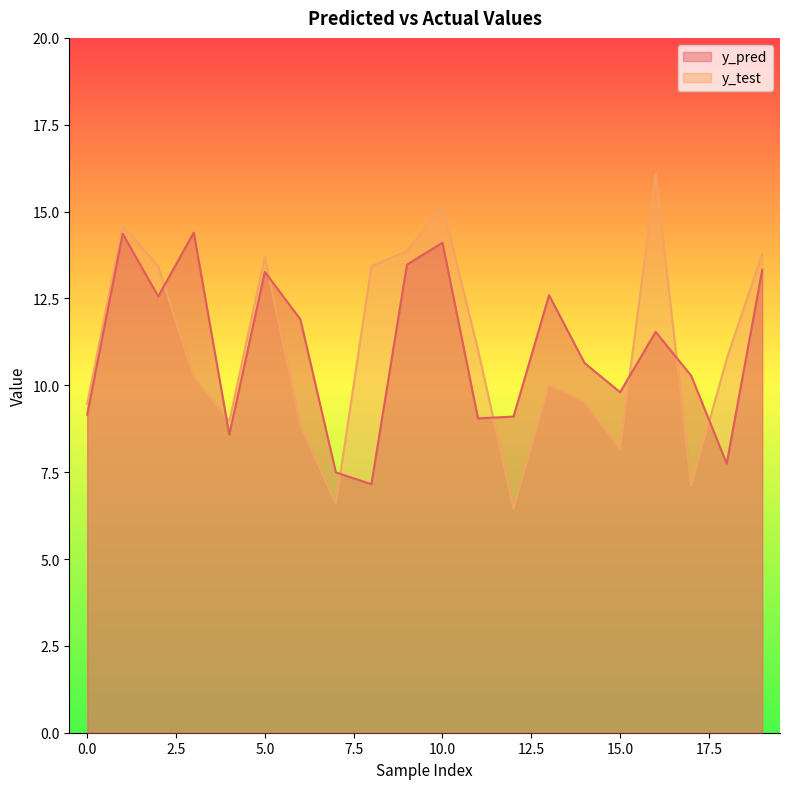

True or false: y_pred and y_test intersect in this chart.

True